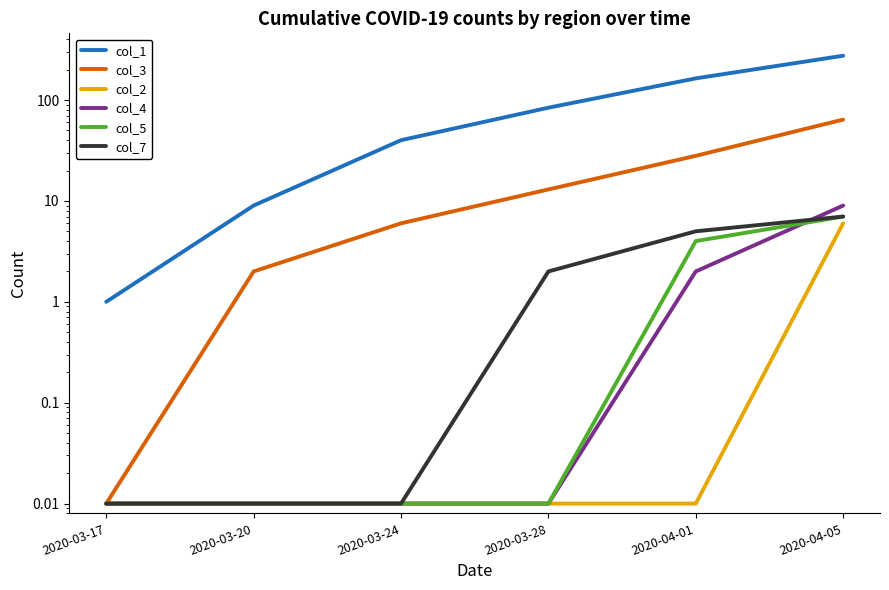

What is the sum of all col_3 values?

113.0